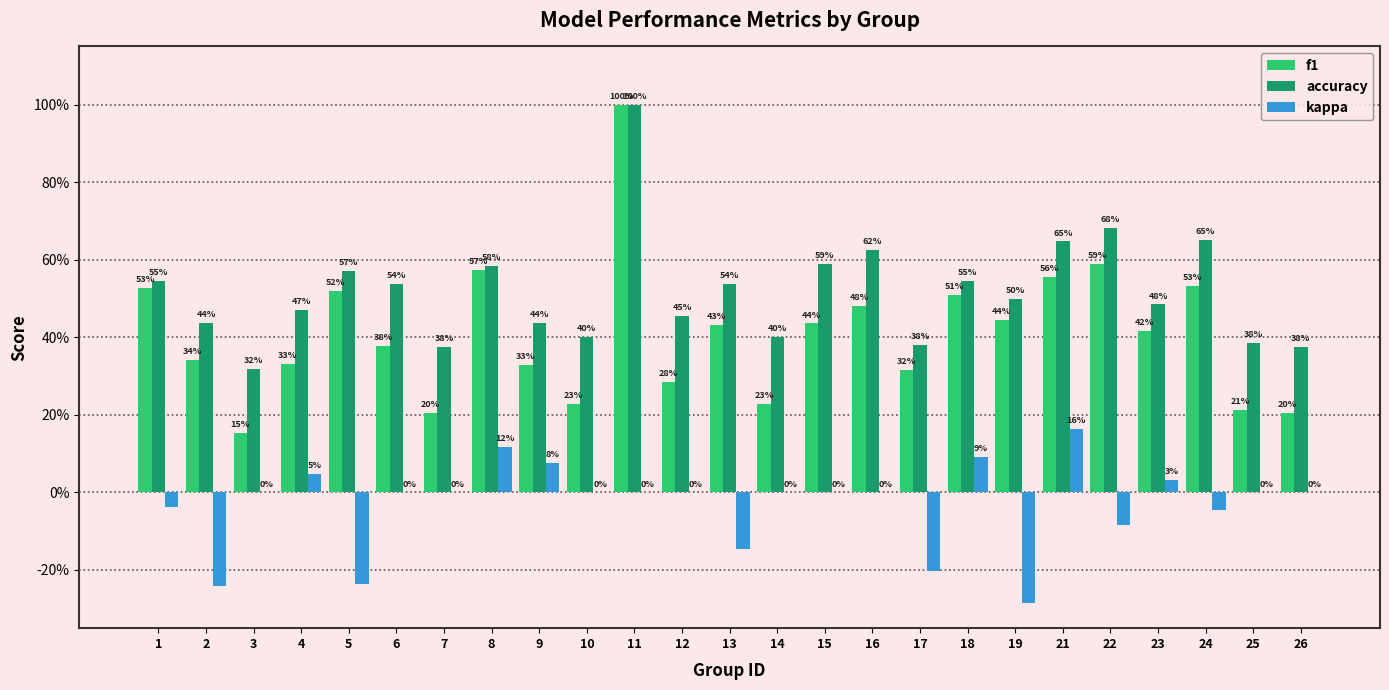

The value of accuracy at 2 is 0.8. True or false?

False